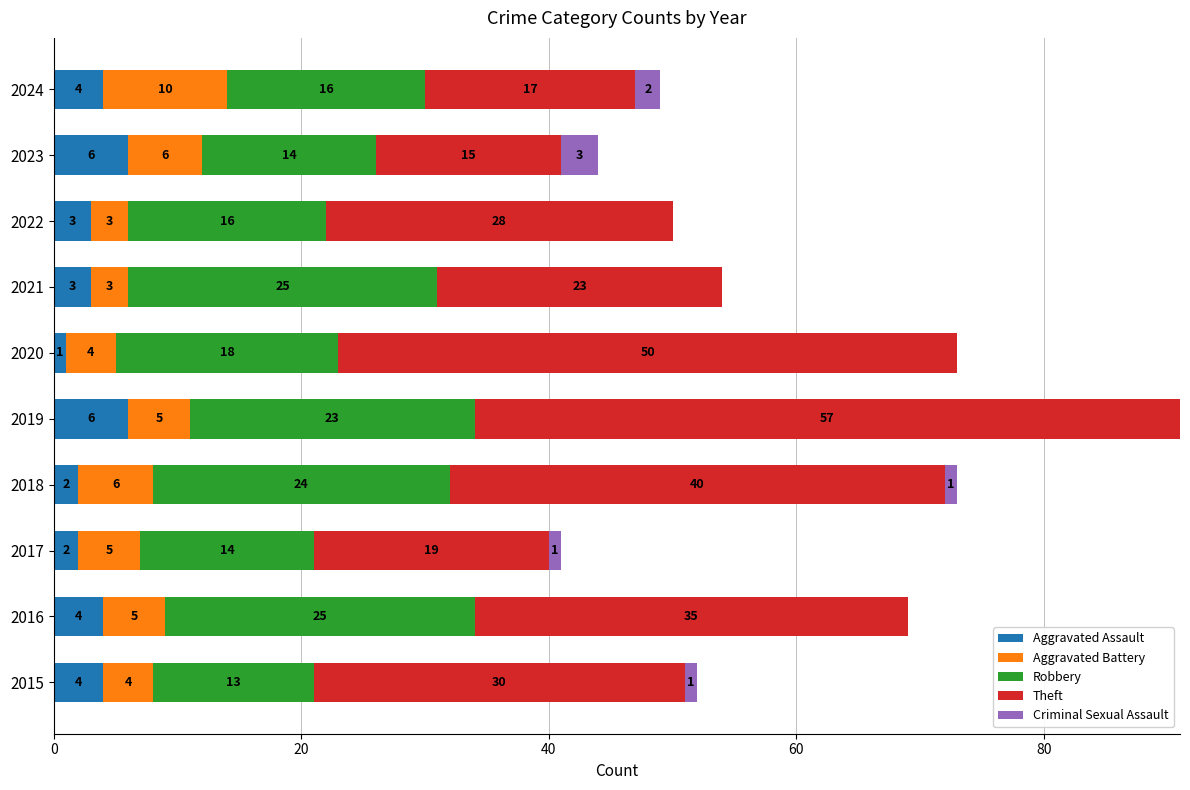

What are all the series names shown in the legend?

Aggravated Assault, Aggravated Battery, Robbery, Theft, Criminal Sexual Assault